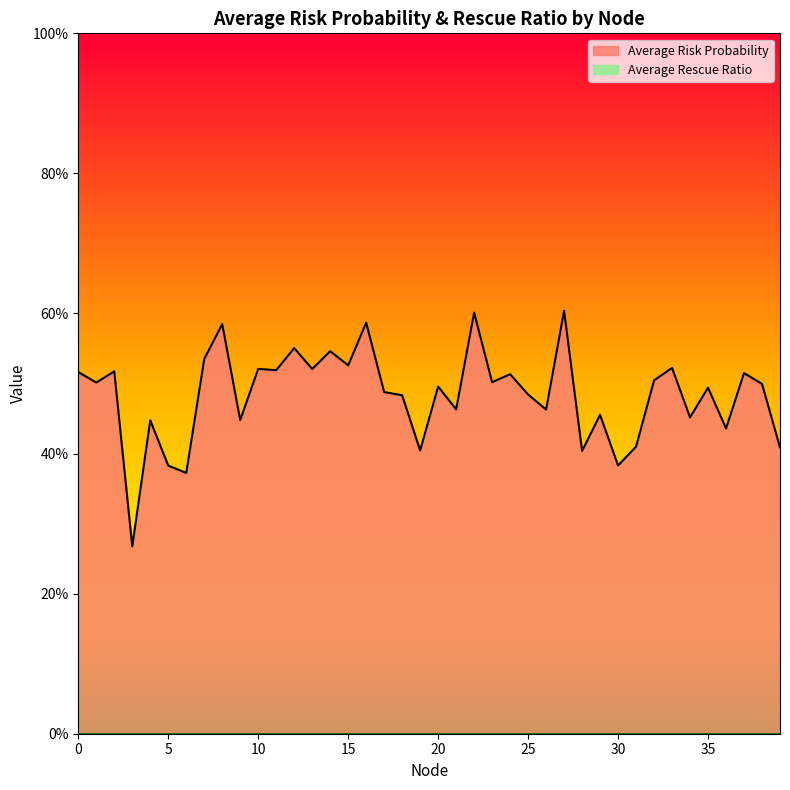

Which label corresponds to the smallest value in the chart?

3